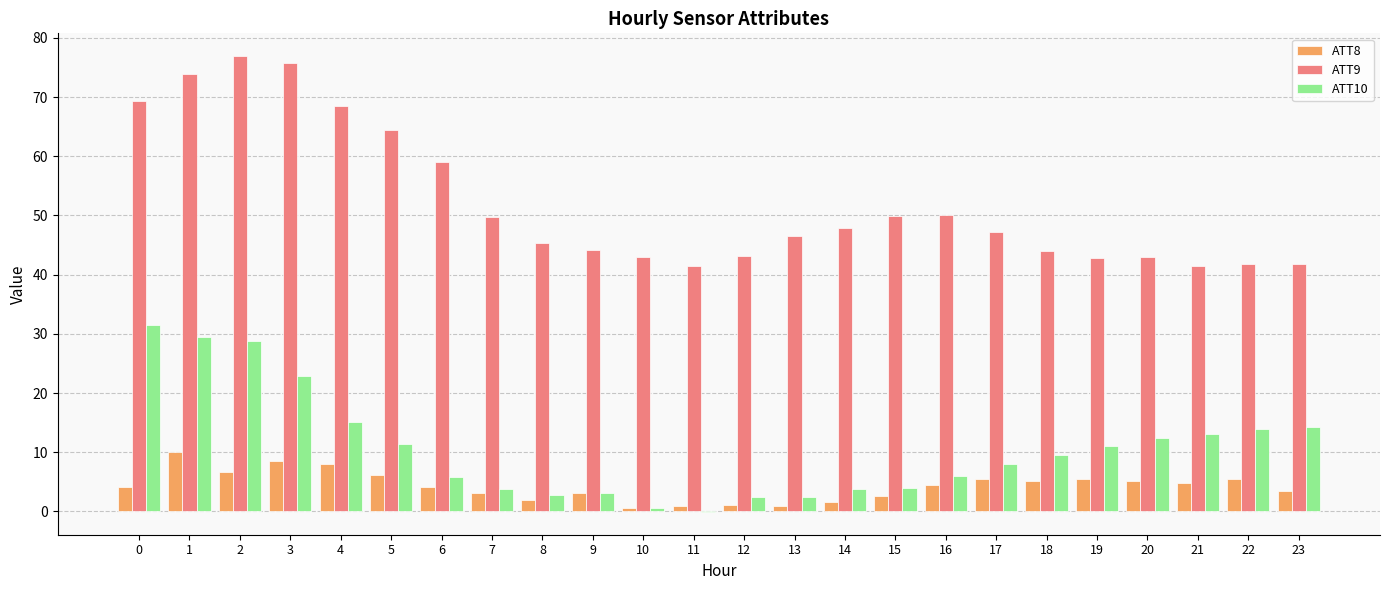

Read the ATT9 value at 18.

44.0